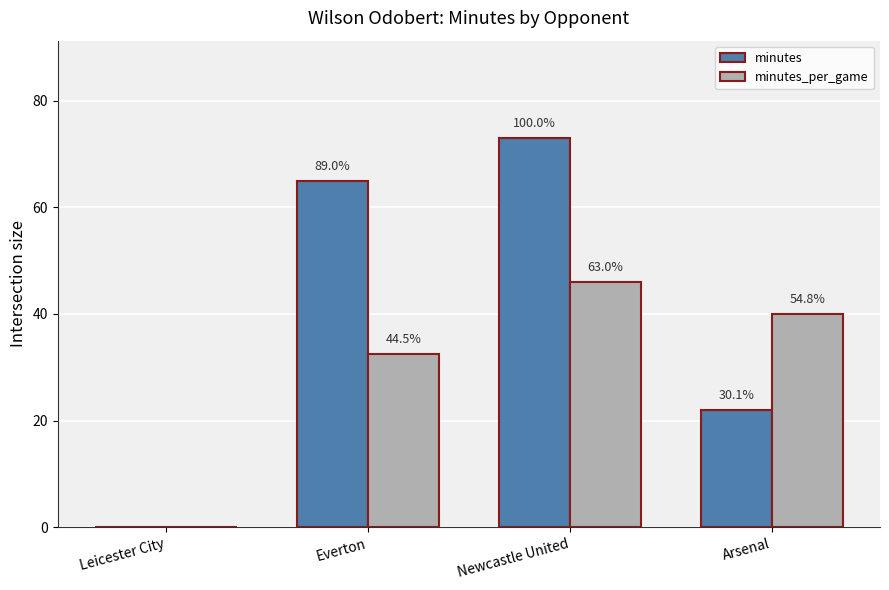

Does the chart contain stacked bars?

No